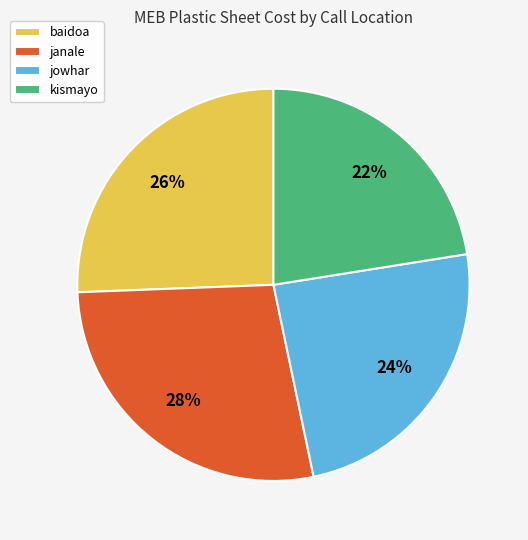

Is the sum of kismayo and baidoa greater than half?

No